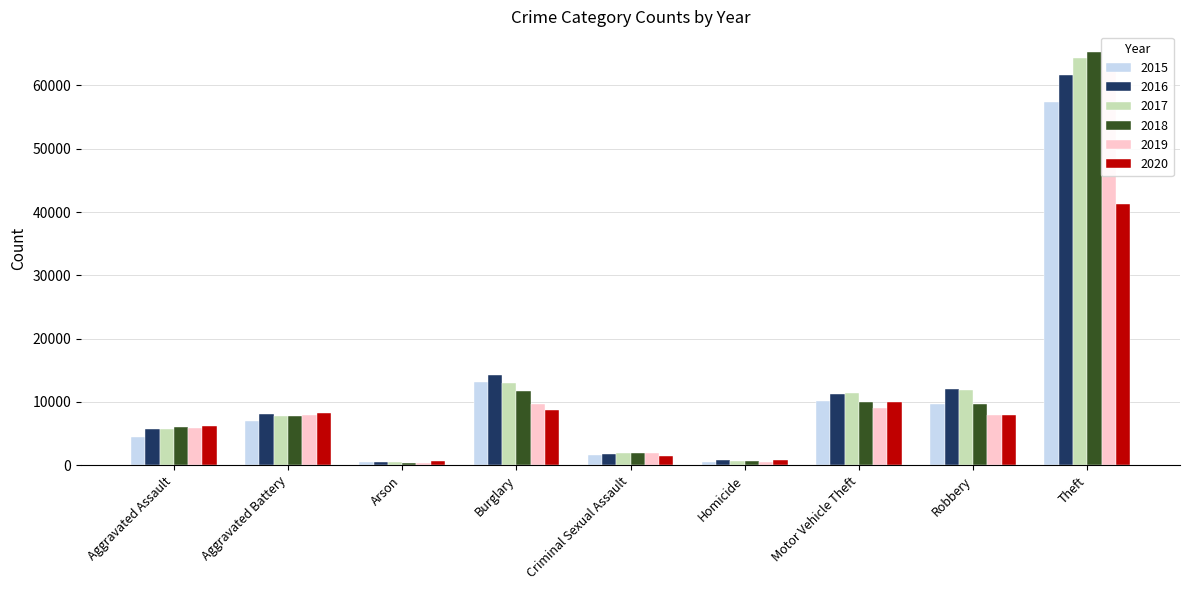

What is the approximate value of 2016 at Theft, to the nearest 100?

61600